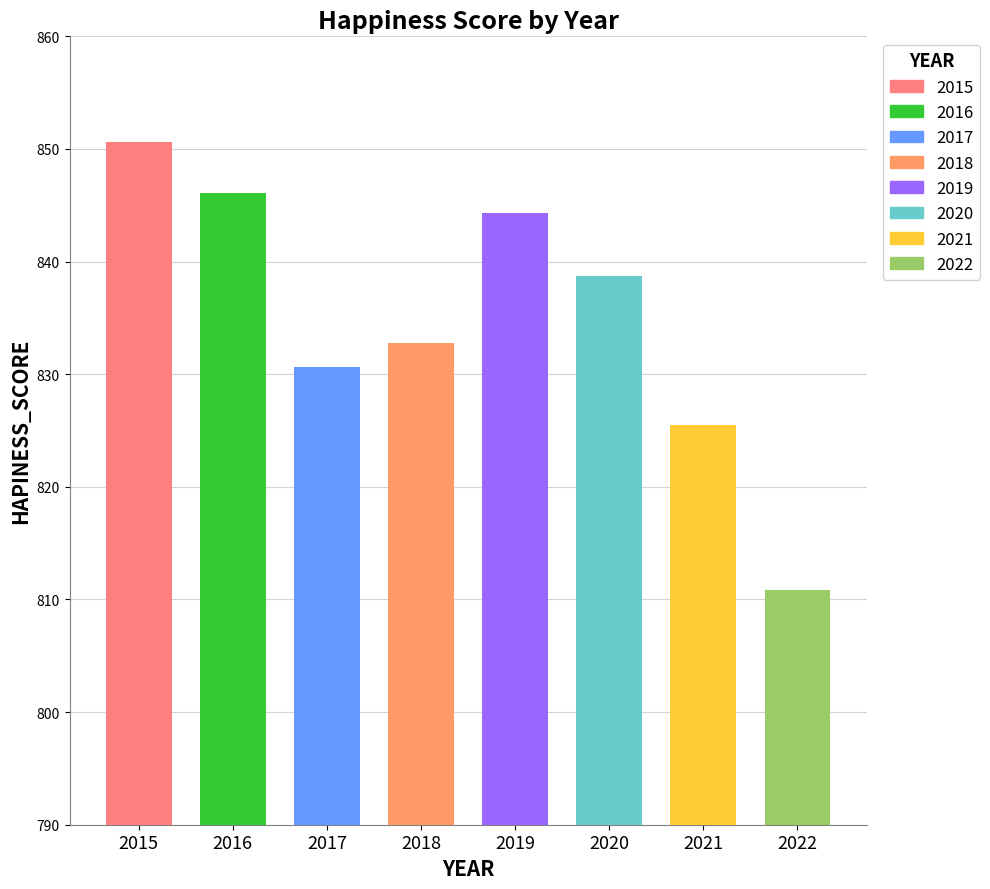

Reading left to right, extract all data points from this chart.

850.6	846.1	830.6	832.8	844.3	838.7	825.5	810.8